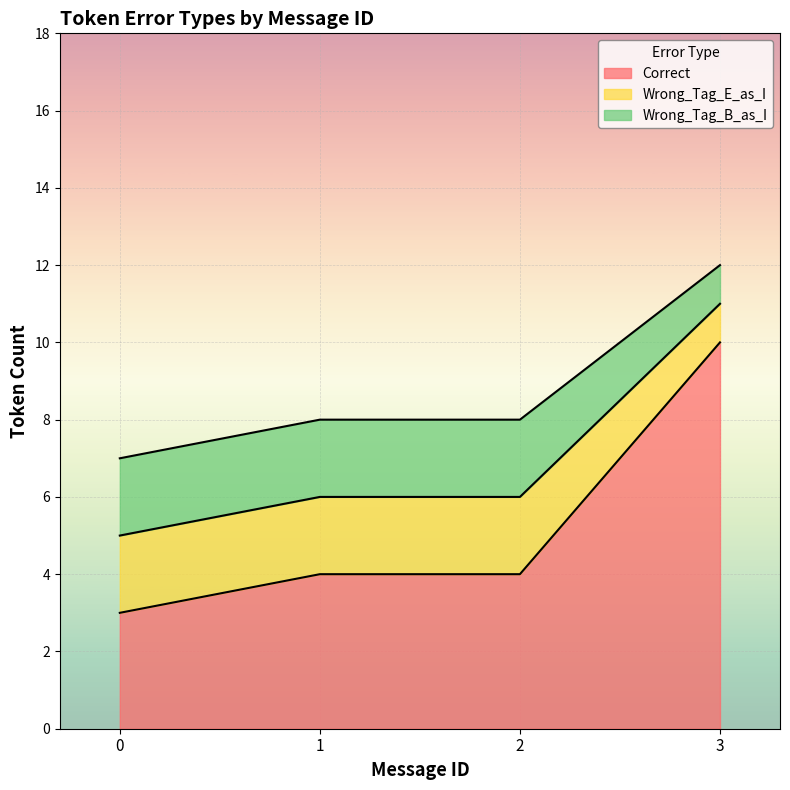

At which label is Wrong_Tag_B_as_I closest to 1?

3